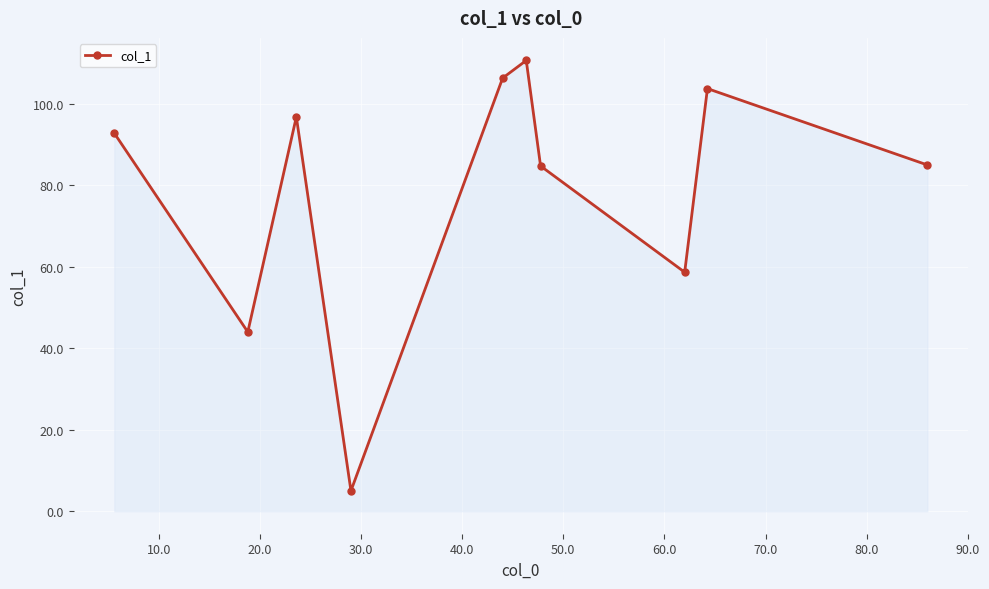

What is the smallest value displayed?

5.0